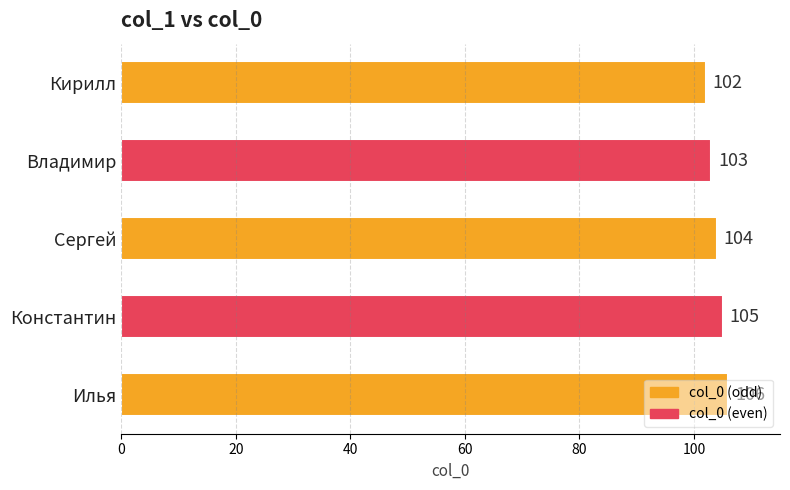

What is the difference between the maximum and minimum values?

4